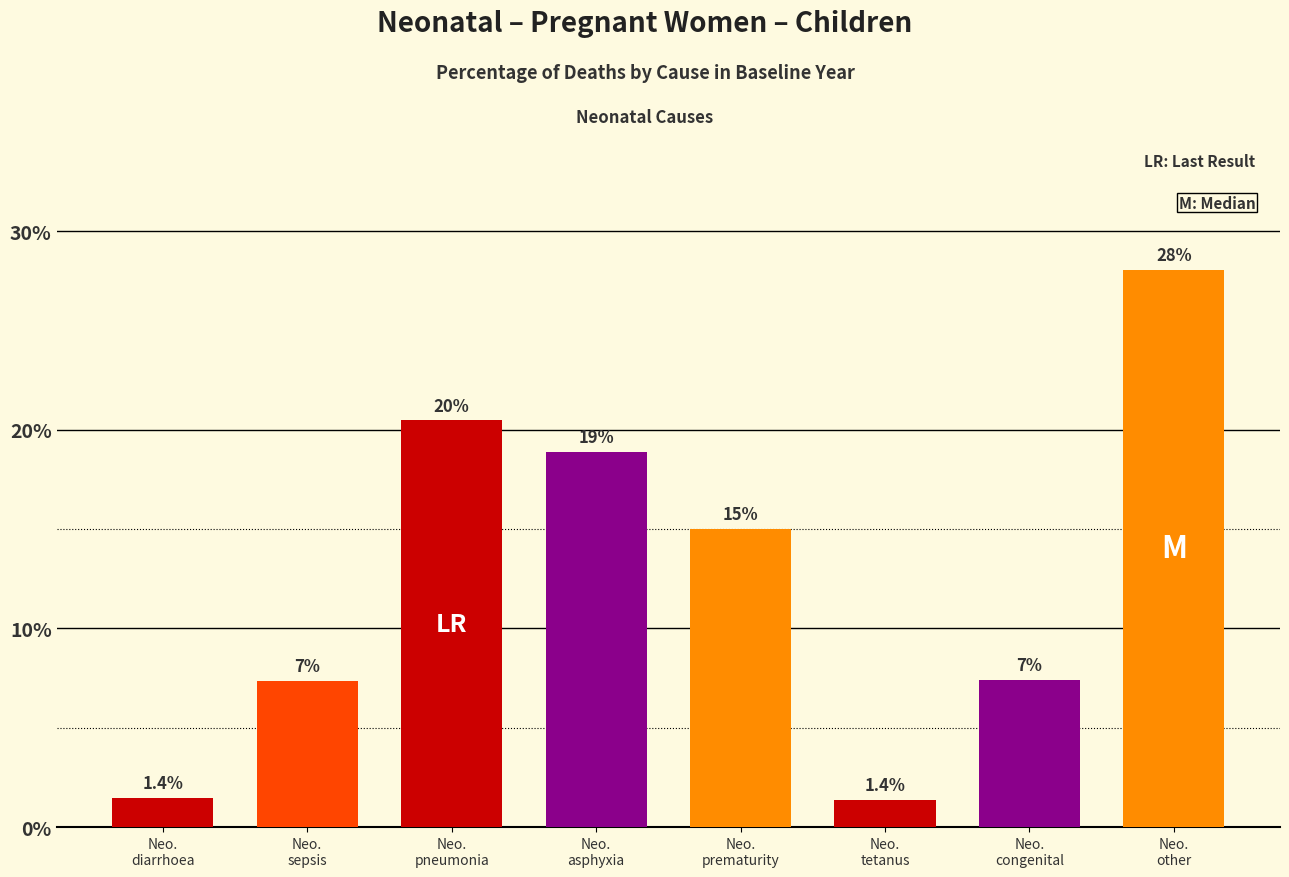

How many values exceed 14?

4